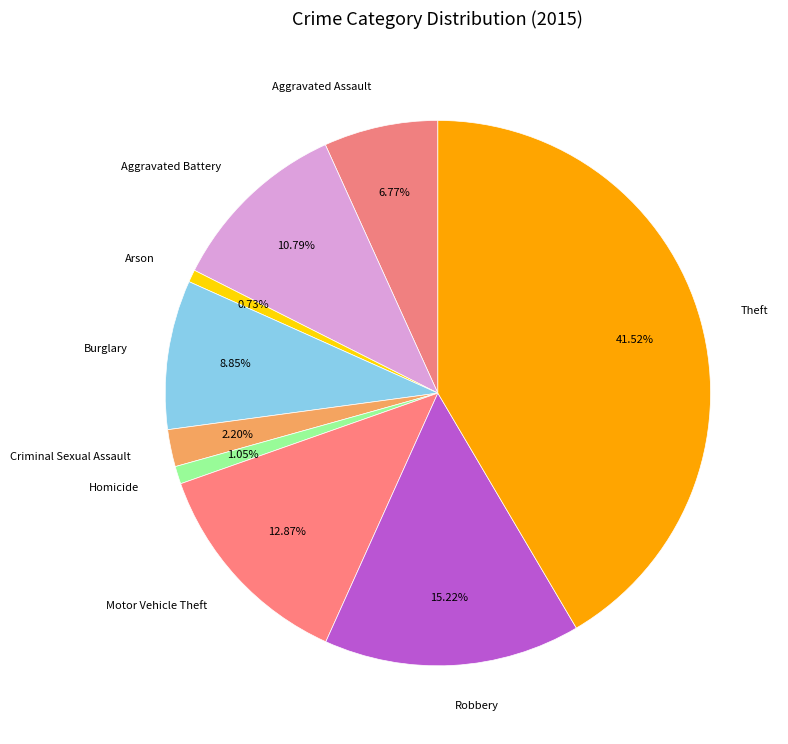

Is there a majority slice in this chart?

No